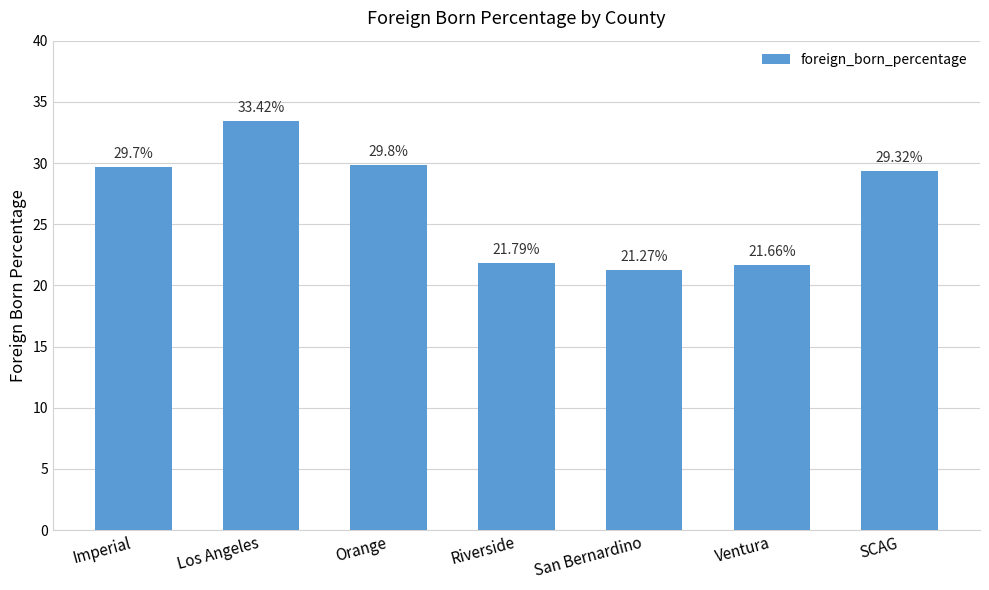

Which category has the highest value across all series?

Los Angeles